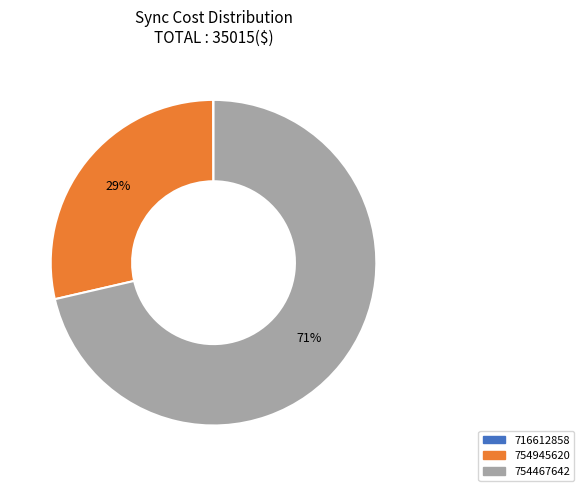

To the nearest percent, what is the difference between the largest and smallest slice percentages?

71%